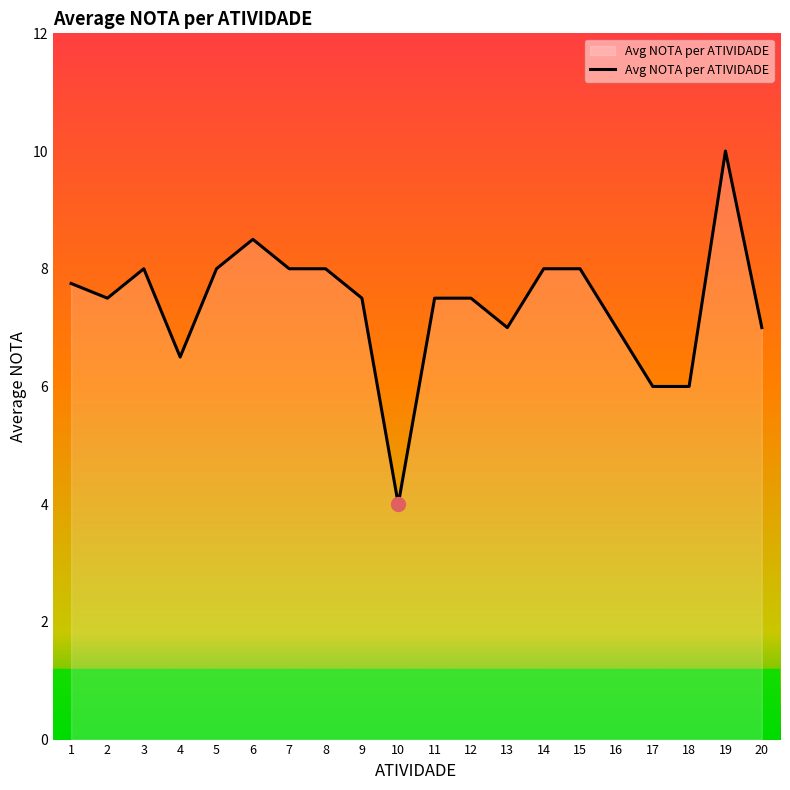

Is it true that the value at 19 is 4.0?

False